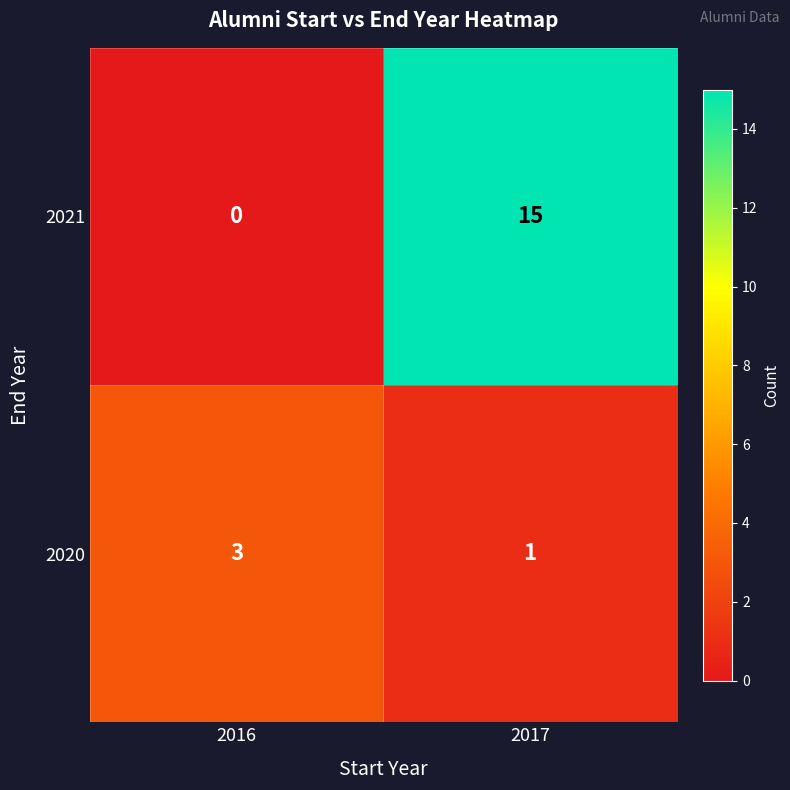

Count the number of categories in the chart.

2